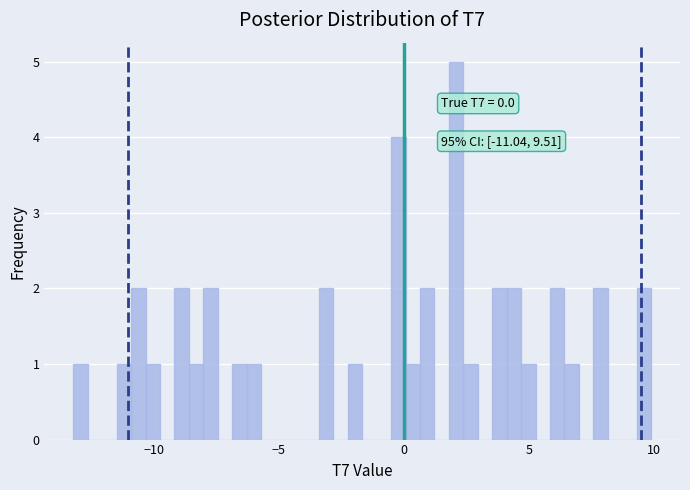

Around what value on the x-axis is the tallest bar? Give the approximate position of its centre, as read against the axis.

2.0